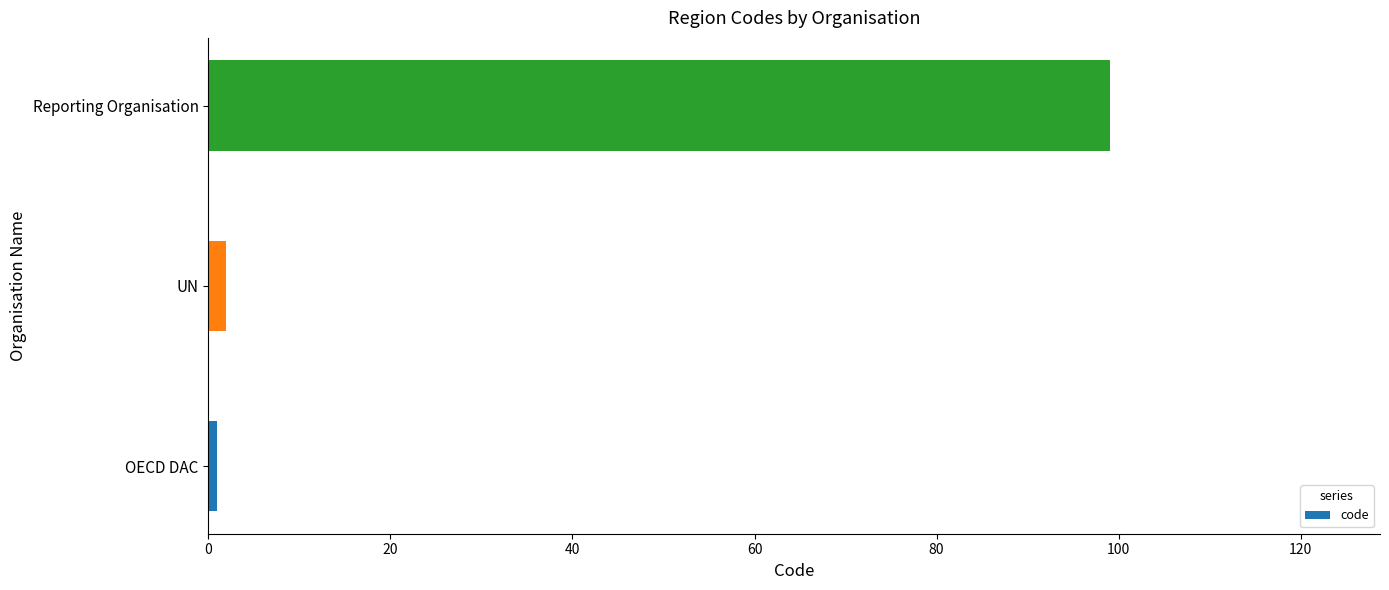

What is the greatest value displayed?

99